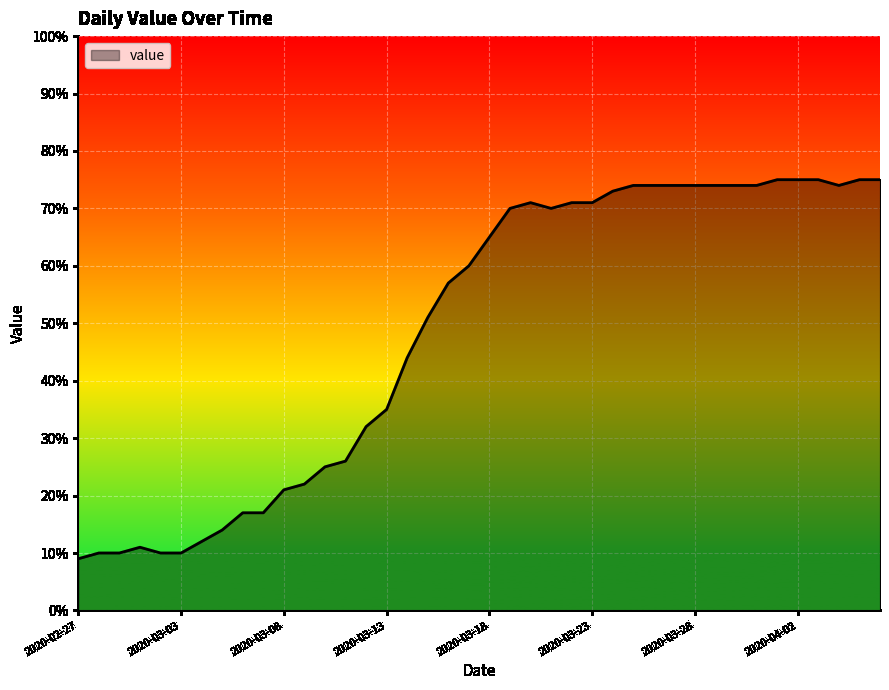

What is the minimum value shown in the chart?

9